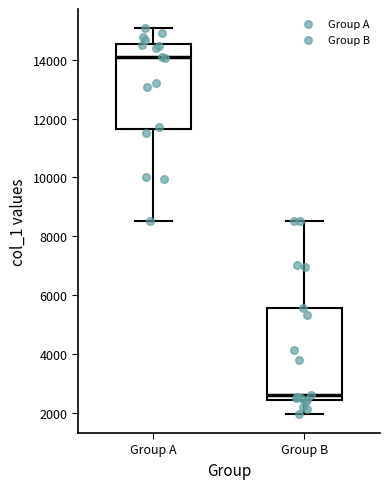

Which box is the tallest, from its lower edge to its upper edge?

Group B